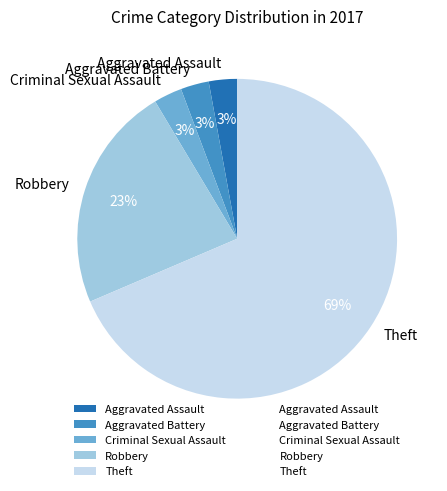

Do Theft and Aggravated Battery together represent more than half of the pie?

Yes